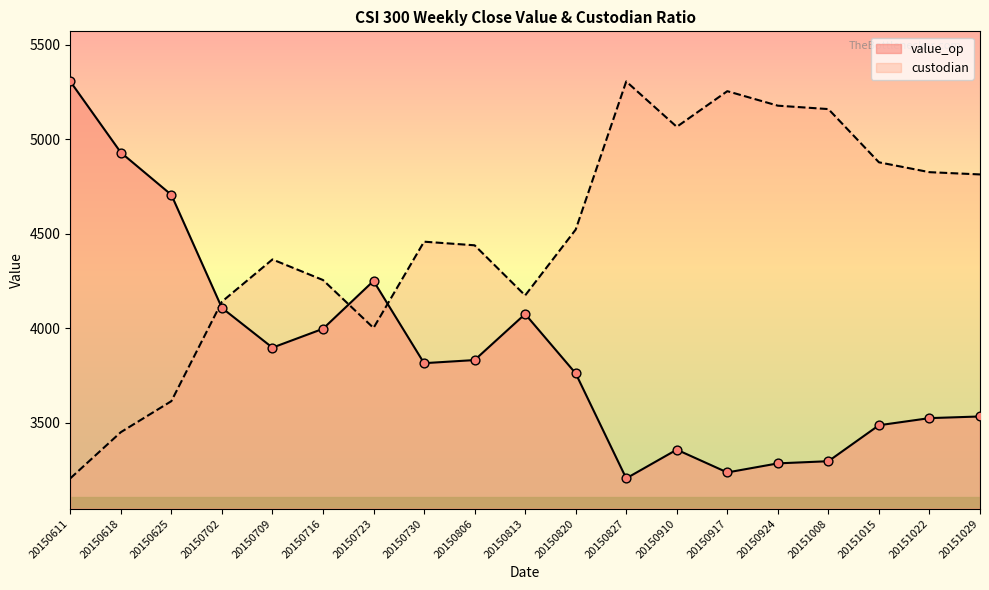

Between 20150625 and 20151008, which is larger?

20150625